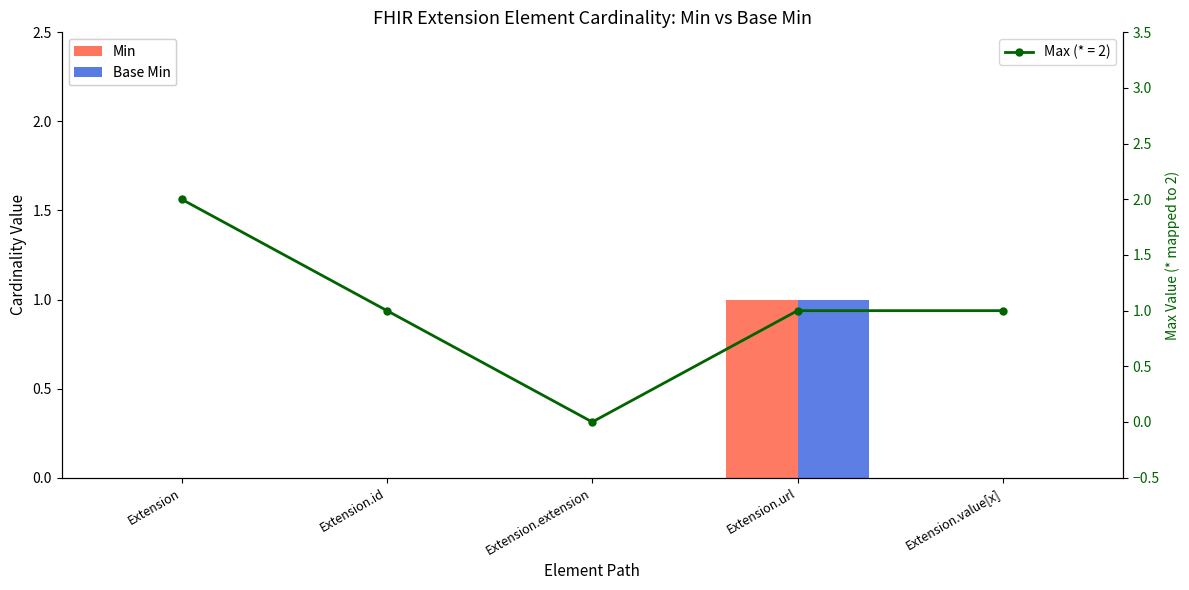

What is the highest value of the Min series?

1